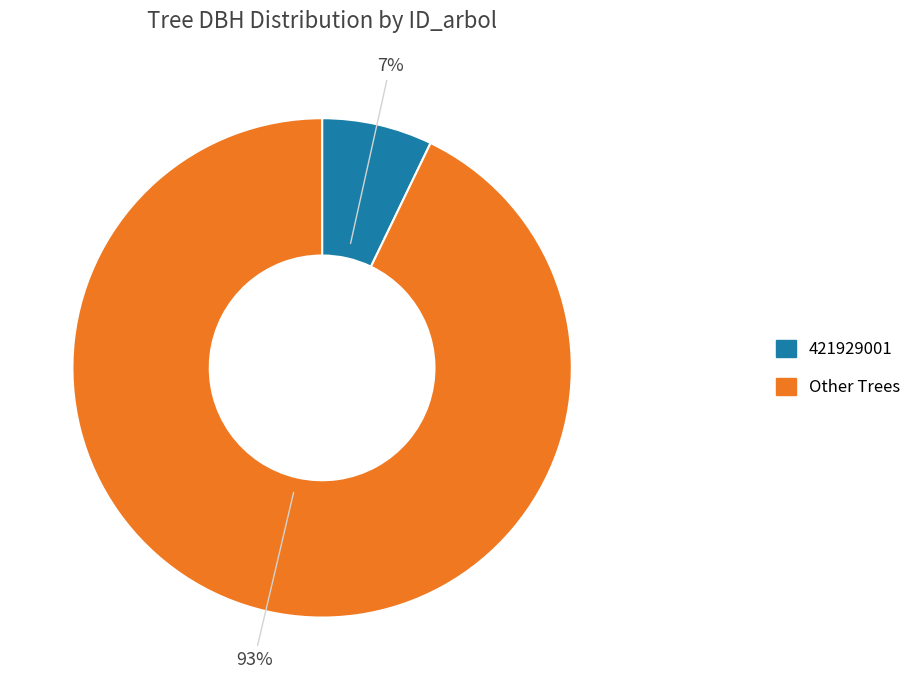

Does any single category account for the majority?

Yes